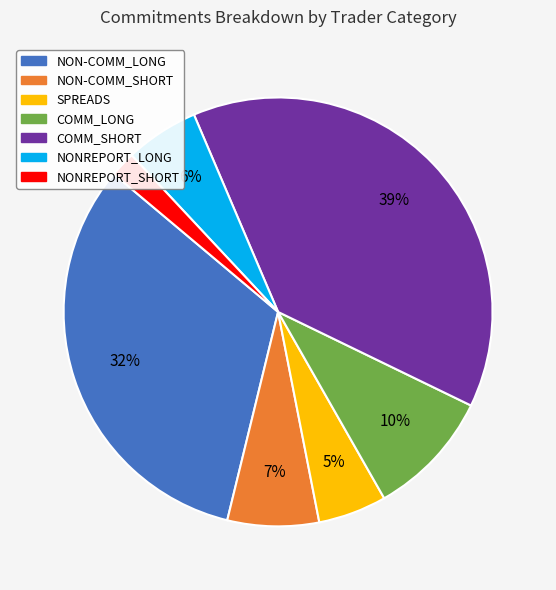

Which has a higher value, COMM_SHORT or COMM_LONG?

COMM_SHORT